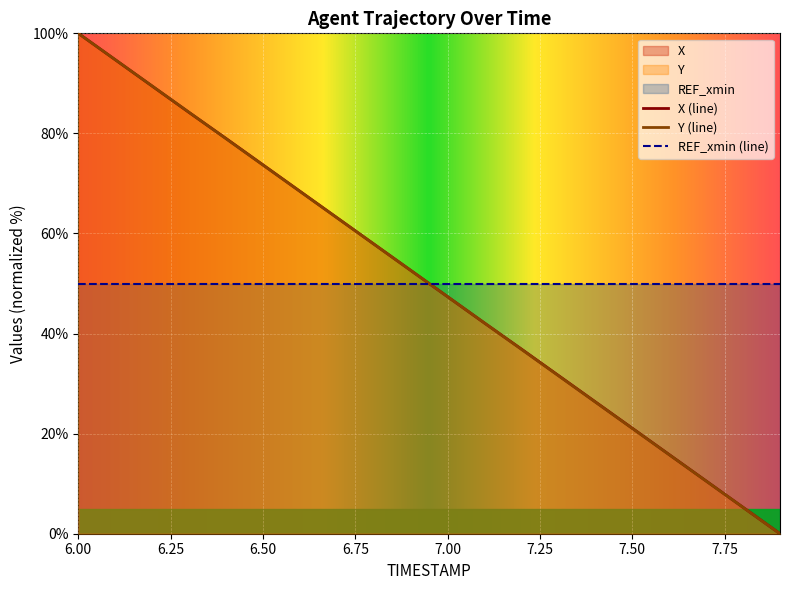

What is the label of the 11th point from the left?

7.0